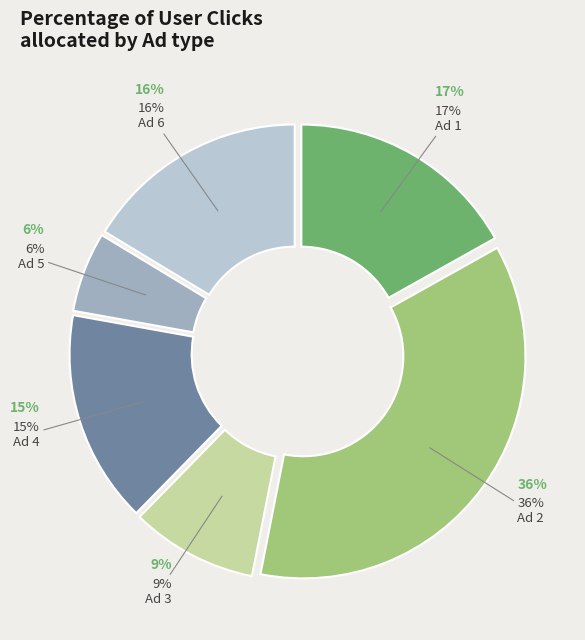

Between Ad 6 and Ad 1, which is larger?

Ad 1